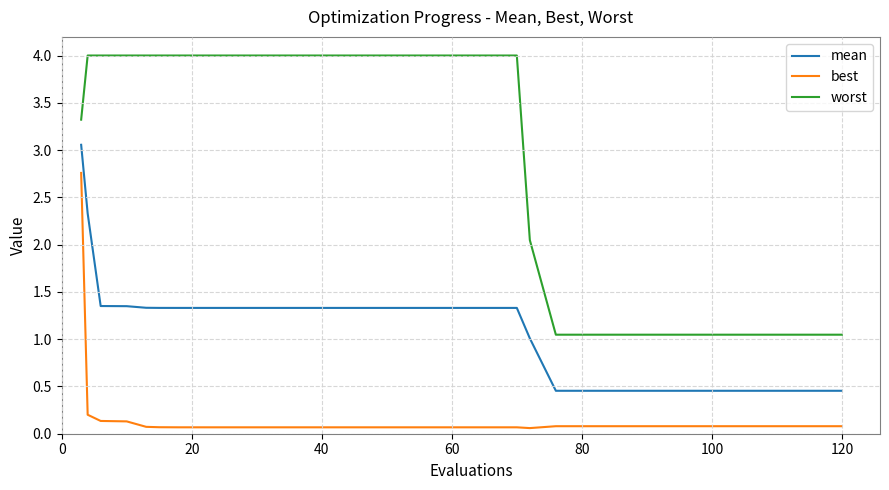

What is the greatest value displayed?

4.0